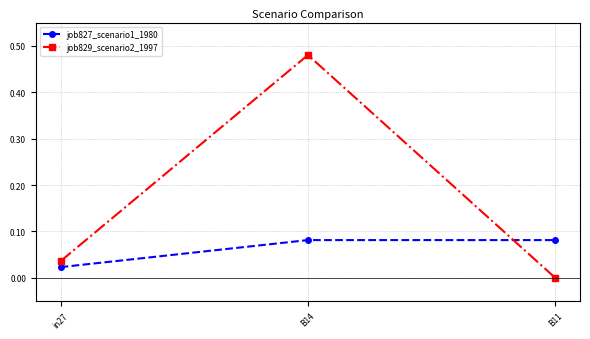

The job829_scenario2_1997 series shows 0.7 at B14. True or false?

False